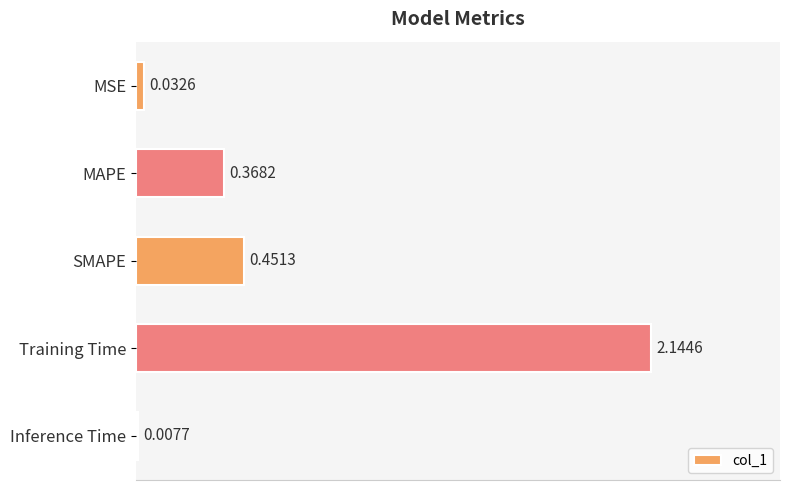

What is the change in value from MSE to SMAPE?

+0.4